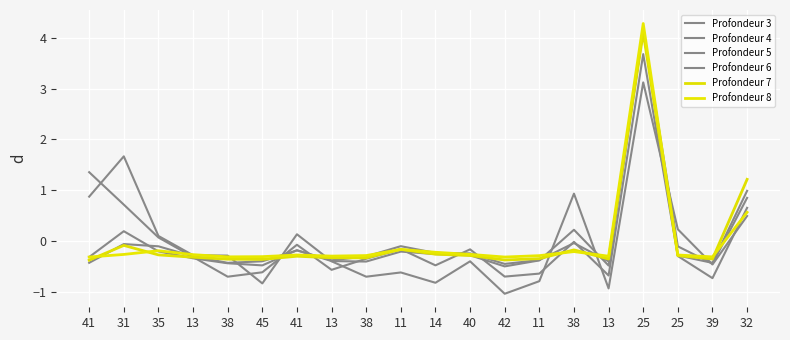

How many lines are shown in the chart?

6